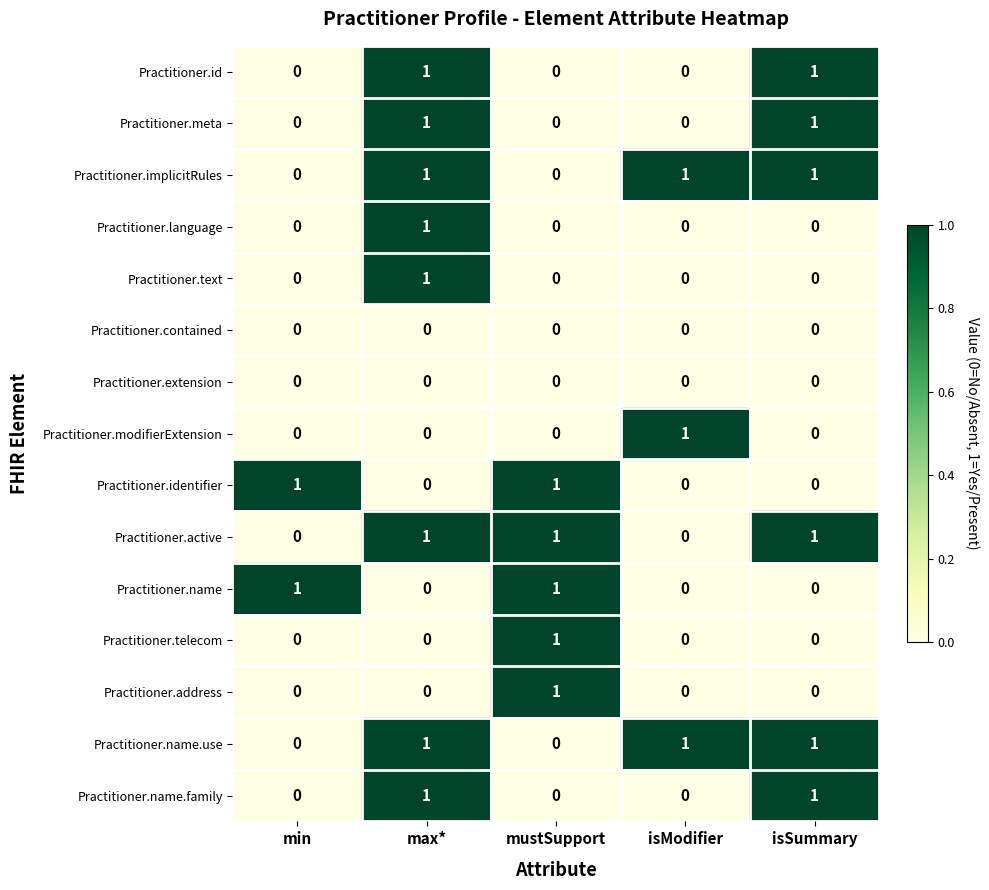

At which category is the sum across all series the highest?

max*